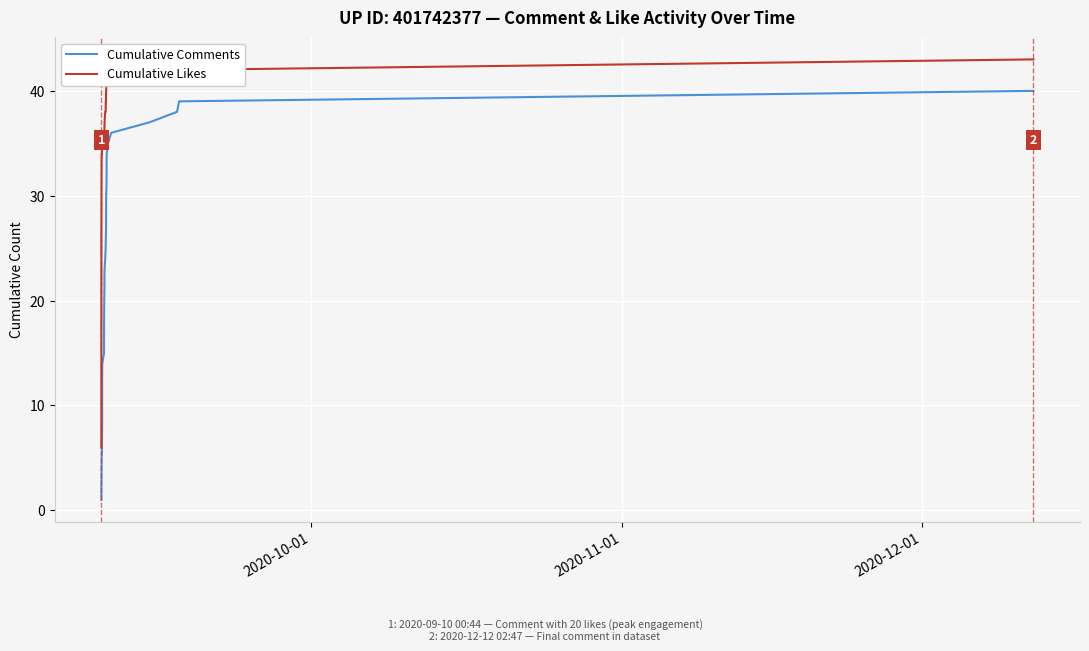

Is this an area chart (filled region under the line)?

No